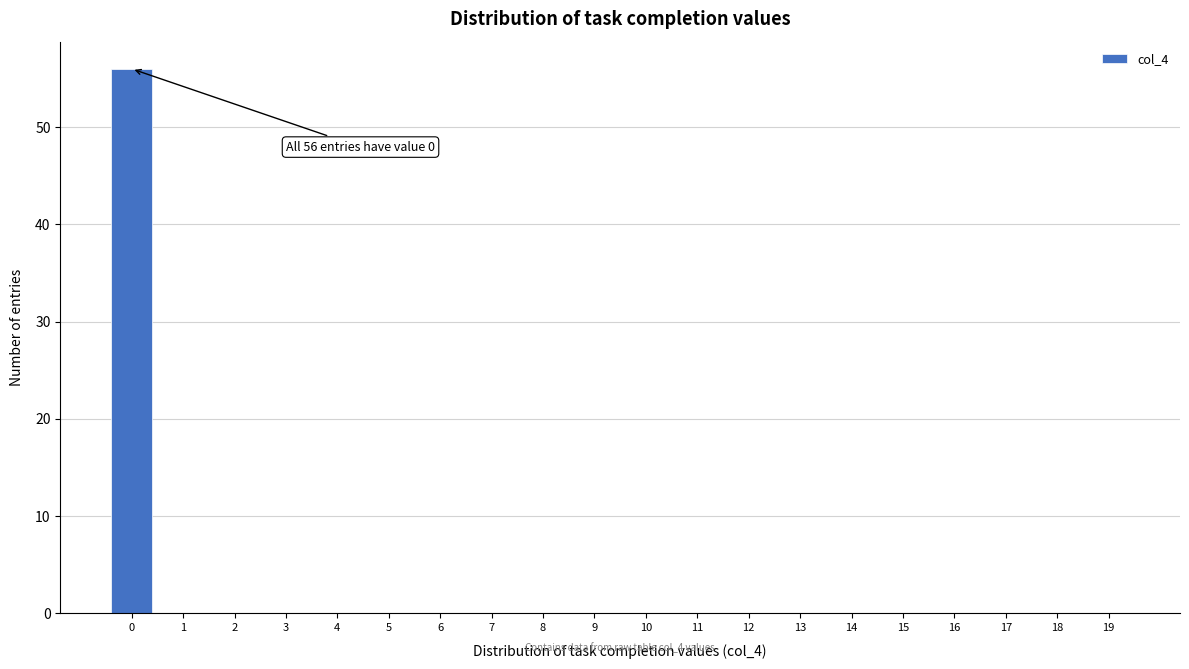

Over which range of the x-axis is the bar tallest?

-0.5 to 0.5